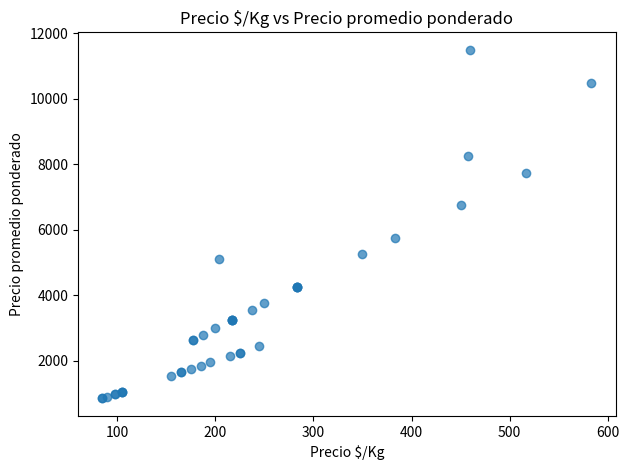

What Y value in the scatter plot is closest to 6175?

5750